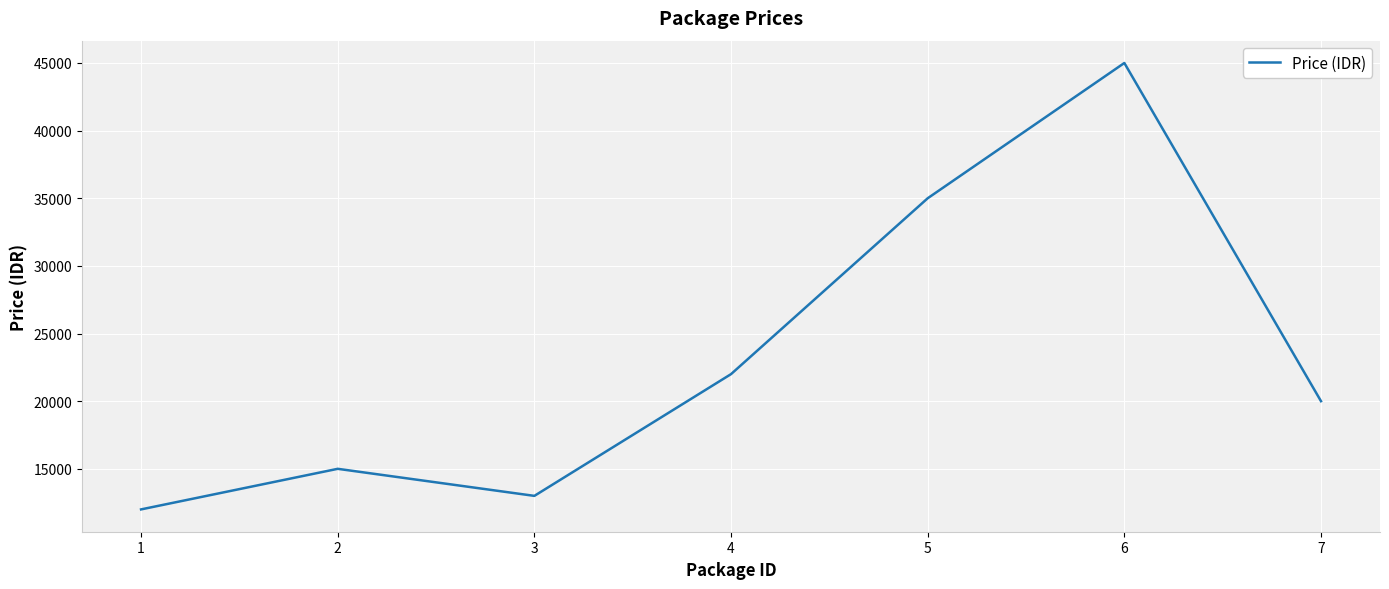

The value at 3 is 13000. True or false?

True